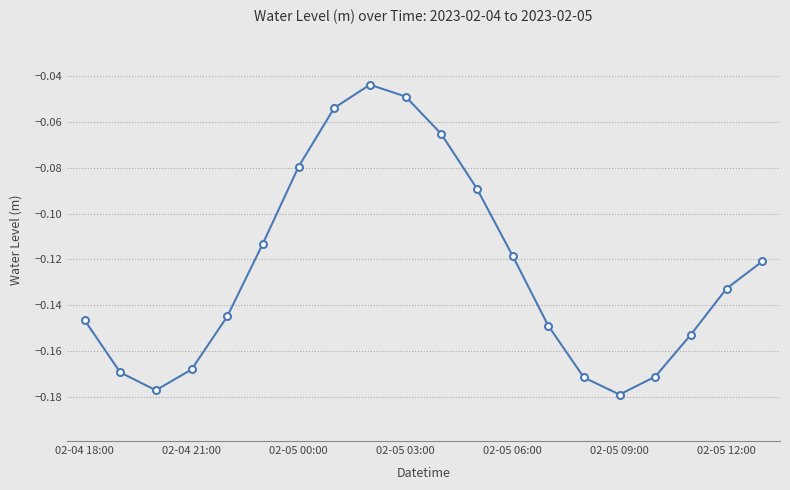

What is the difference between the second highest and minimum values?

0.1